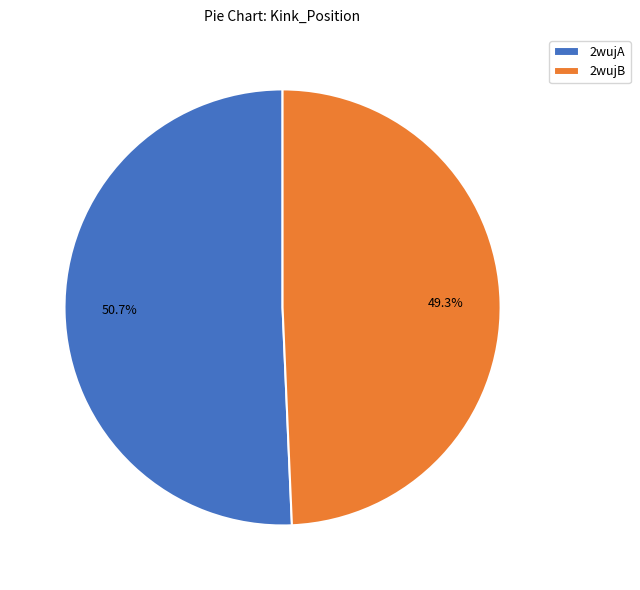

How many segments does this pie chart have?

2